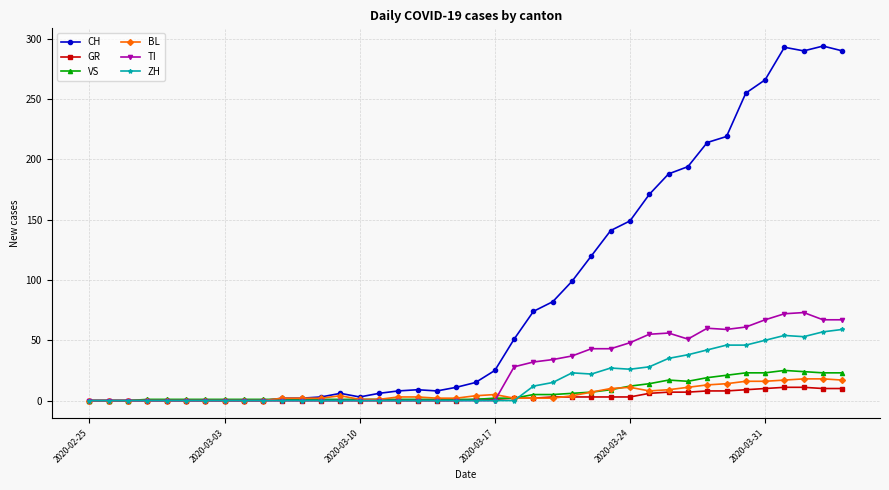

What is the maximum value shown in the chart?

294